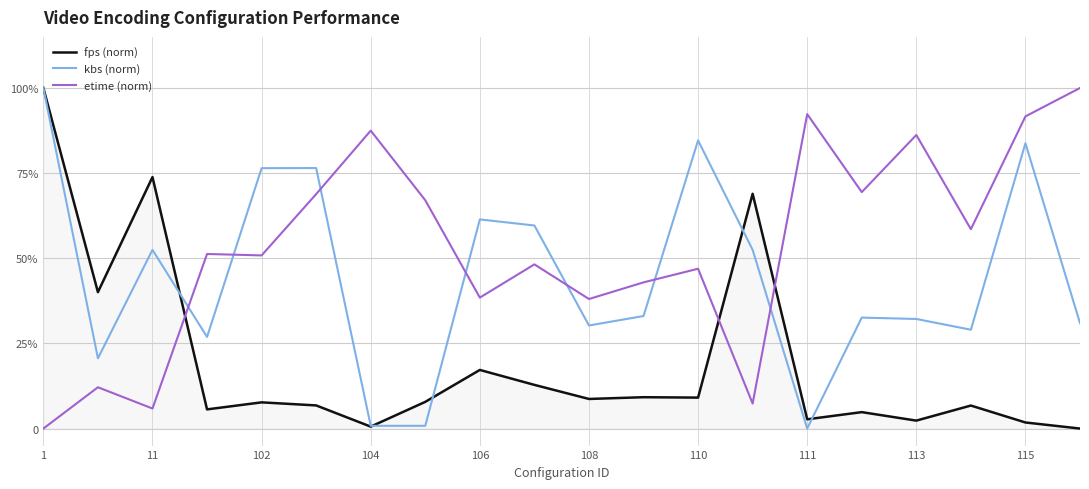

What are all the series names shown in the legend?

fps (norm), kbs (norm), etime (norm)